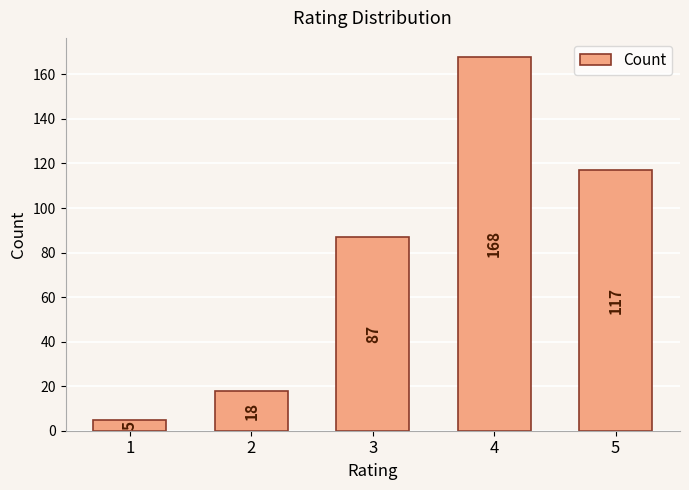

Read the value at 2.

18